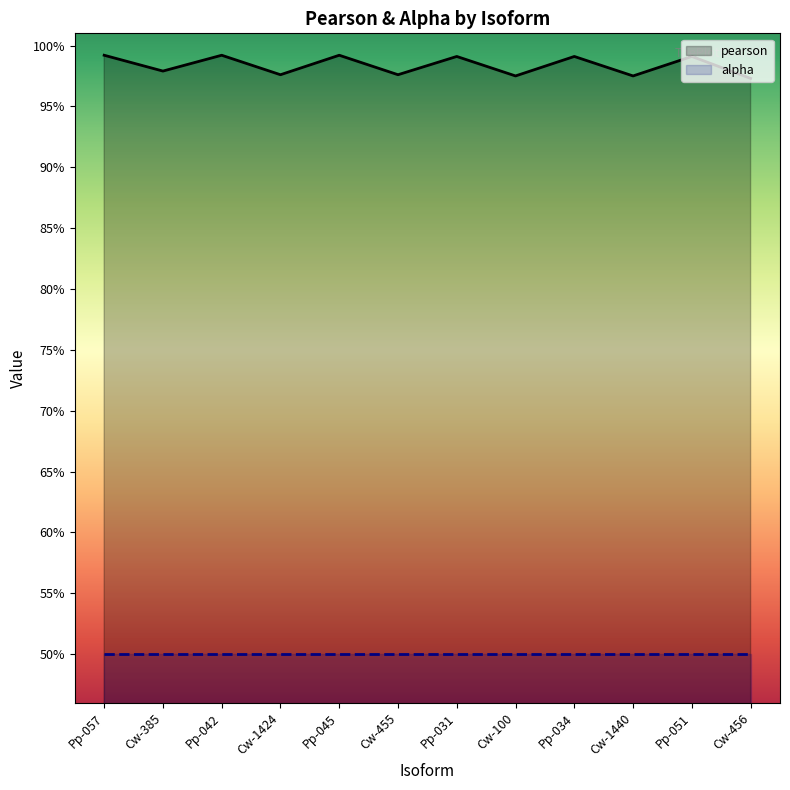

List the series in order of their peak value, highest first.

pearson, alpha